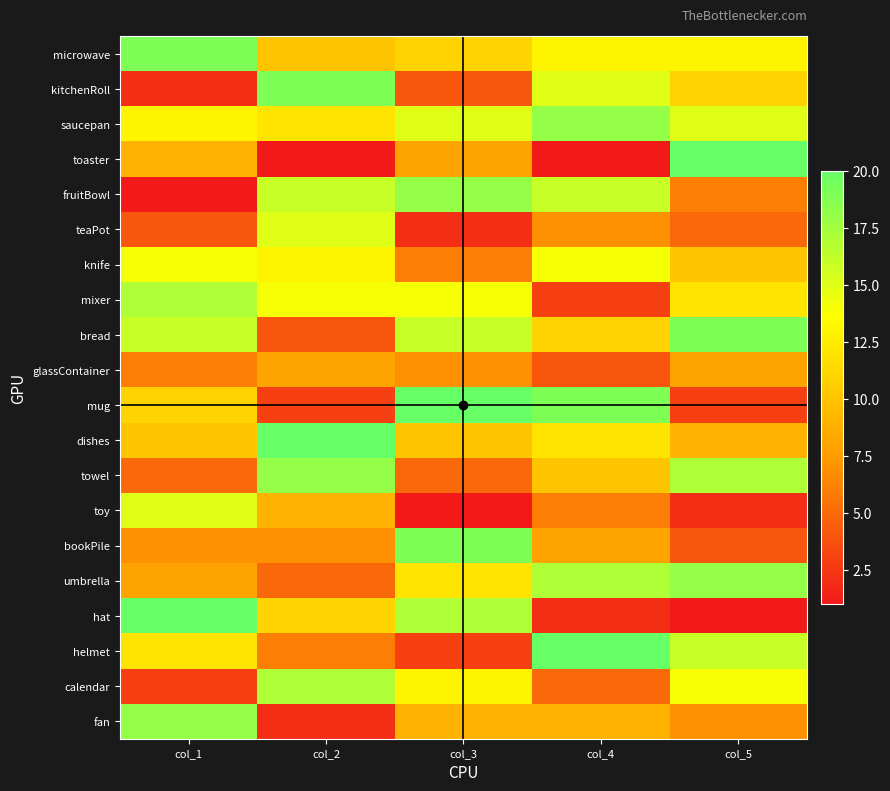

What is the difference between the highest and lowest values at col_1?

19